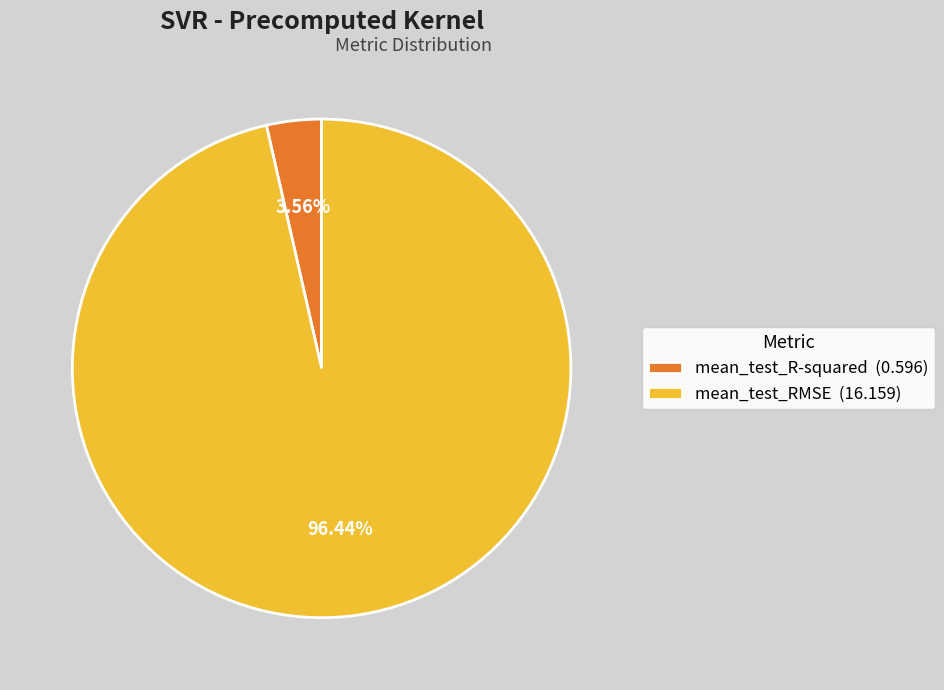

To the nearest percent, what portion does mean_test_RMSE represent?

96%